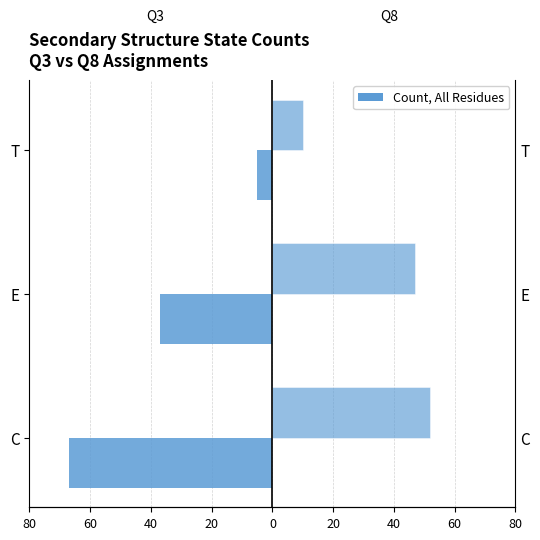

How many groups of bars are there?

3